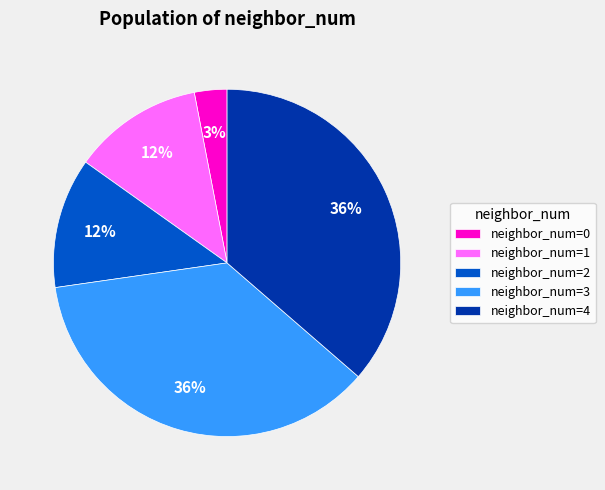

How many segments does this pie chart have?

5